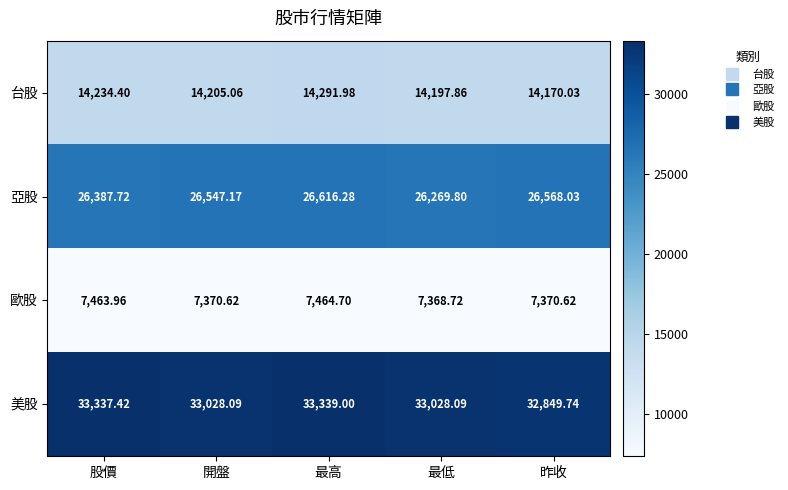

At which label does 美股 first exceed 33028?

股價